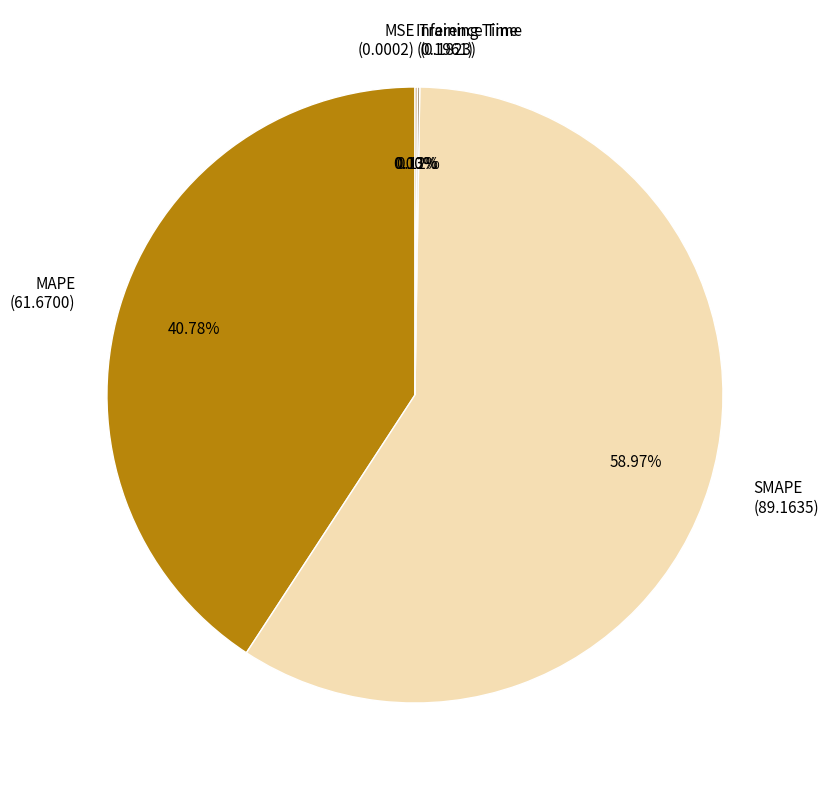

Is there a majority slice in this chart?

Yes